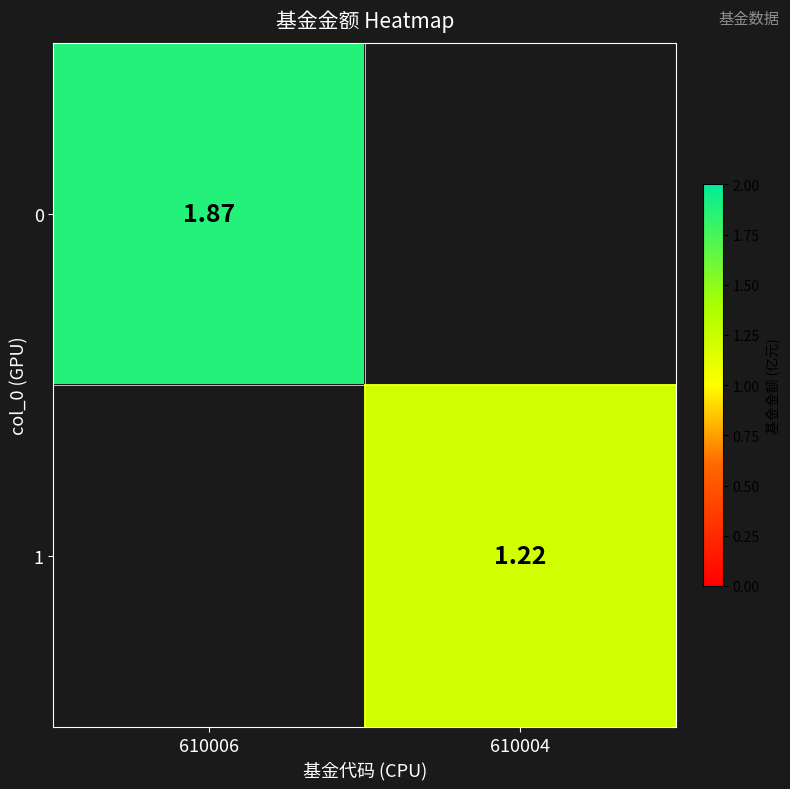

Is the value of 0 at 610006 greater than the value of 1 at 610004?

Yes